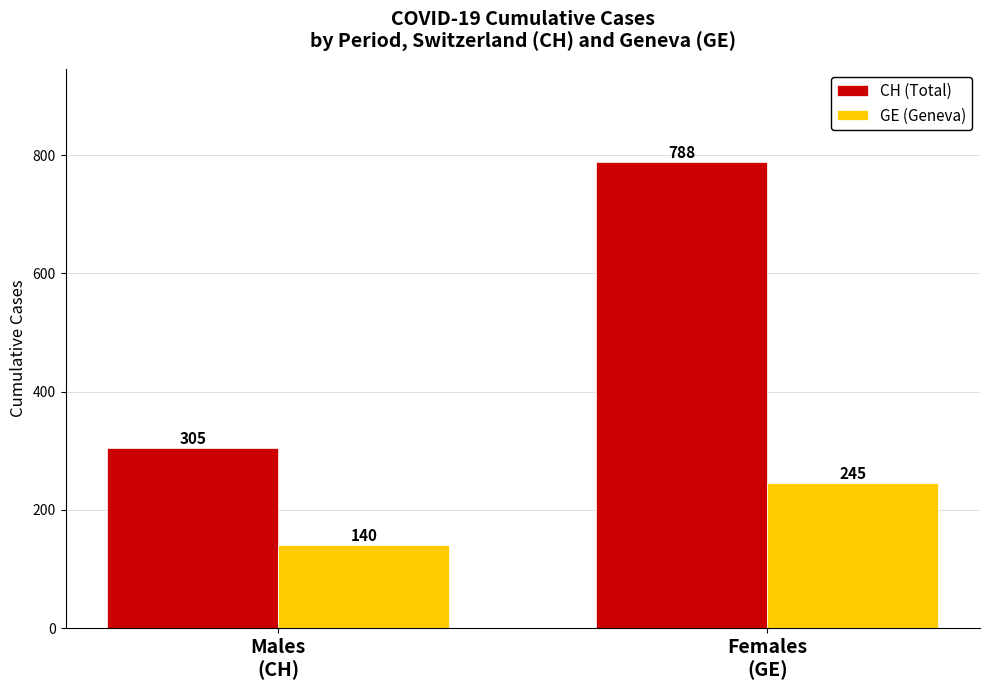

Which category has the lowest value in the CH (Total) series?

Males
(CH)